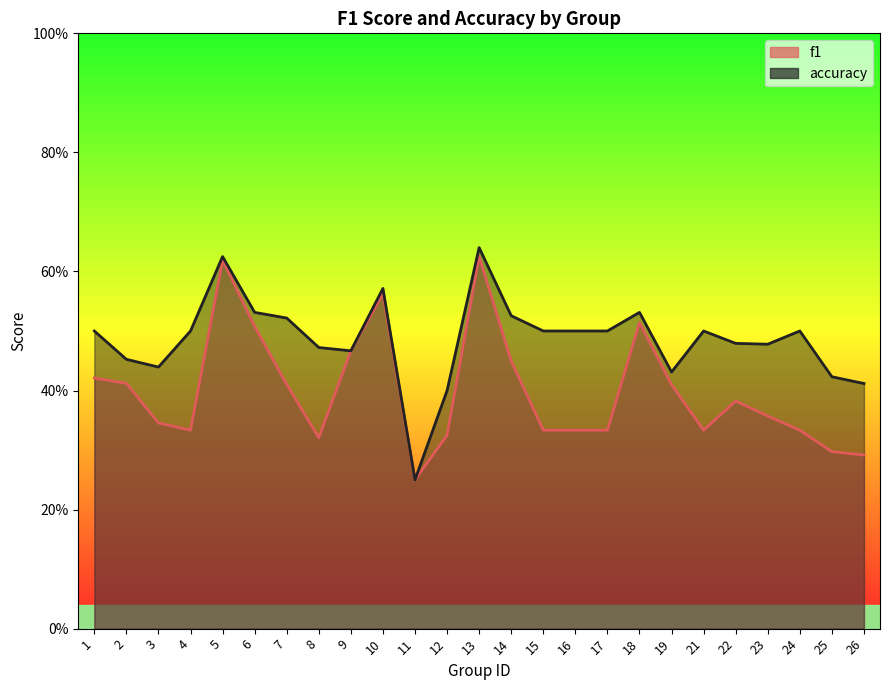

Count the f1 values in the range 0 to 1.

25